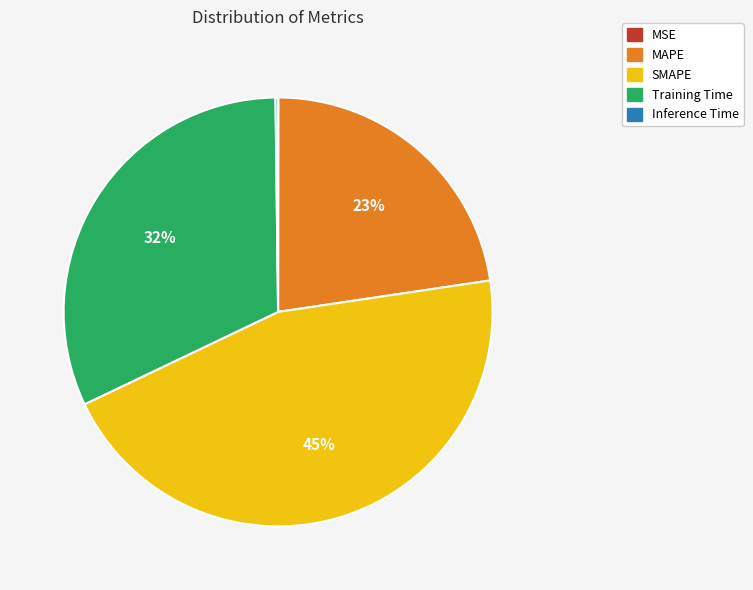

Which slice is the largest?

SMAPE